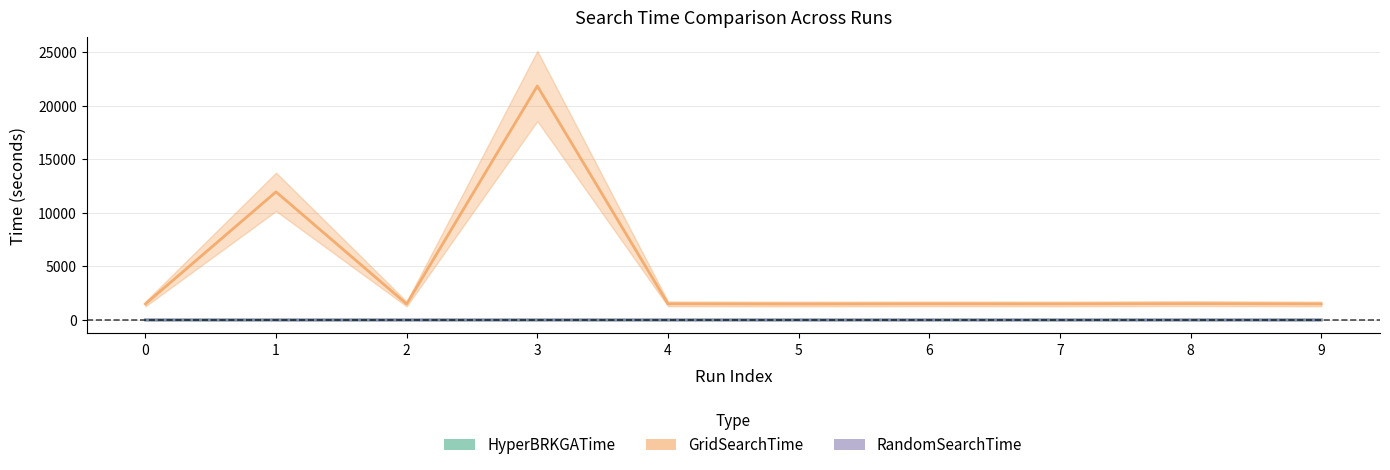

Count the number of data series in this chart.

3